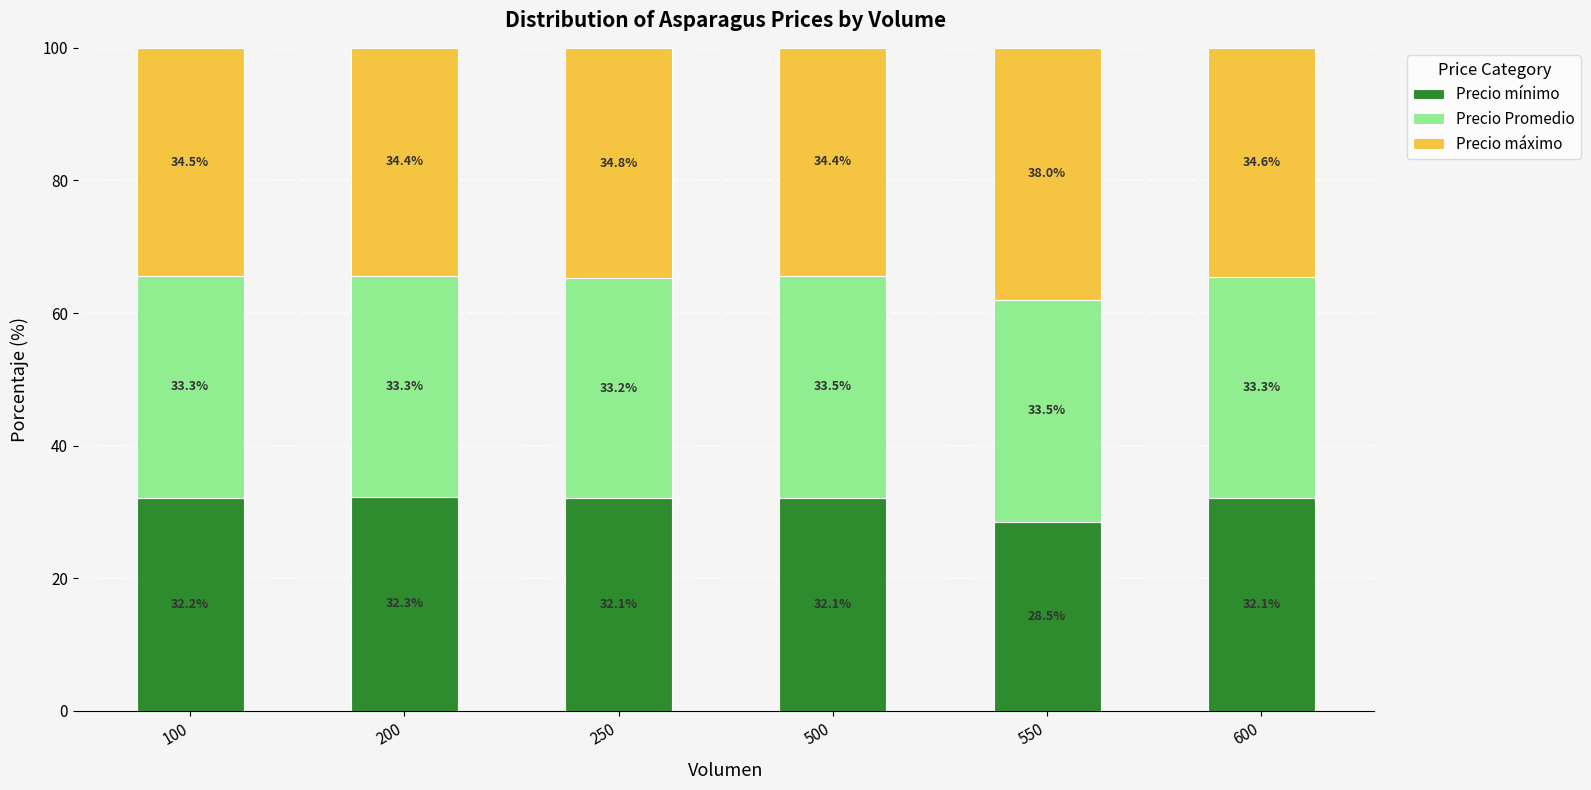

Reading left to right, what are the values for Precio mínimo?

100=32.2	200=32.3	250=32.1	500=32.1	550=28.5	600=32.1